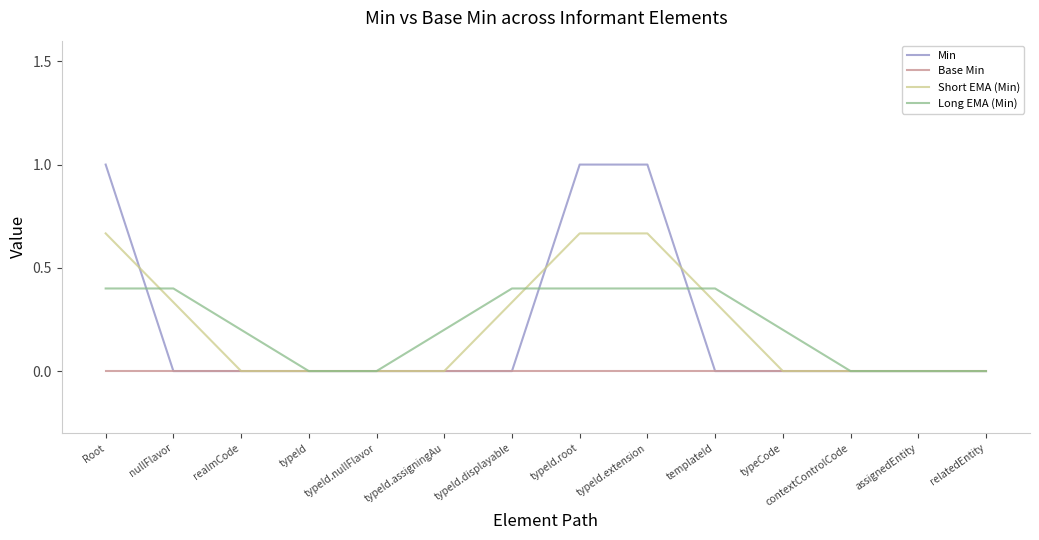

What is the average value of the Long EMA (Min) series?

0.2